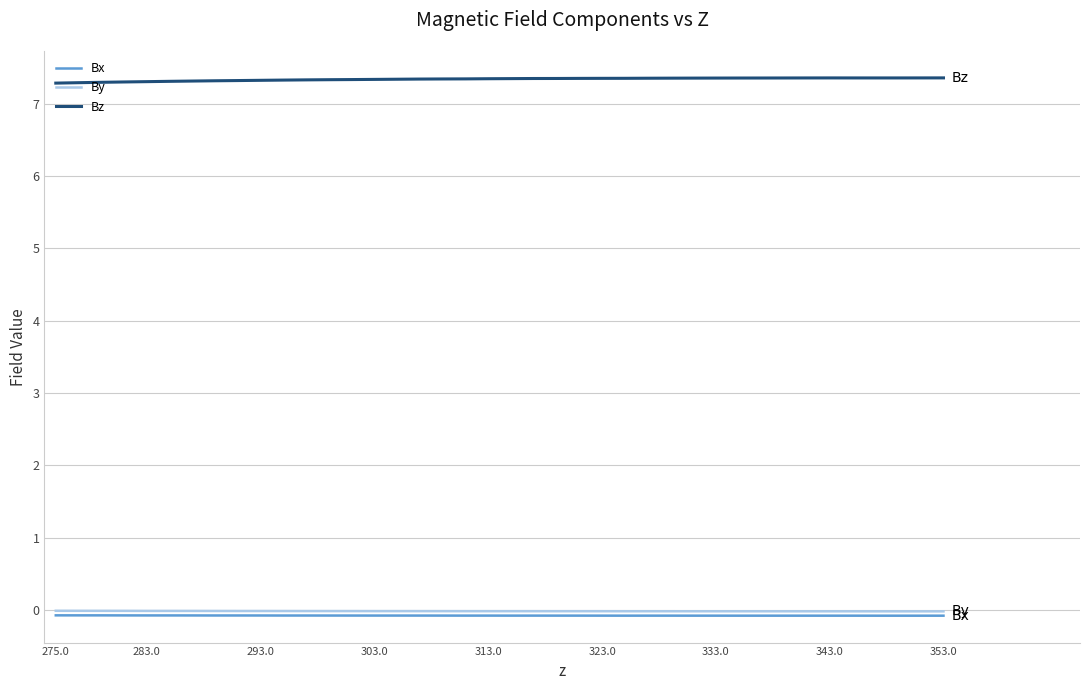

Which series has the largest total across all categories?

Bz